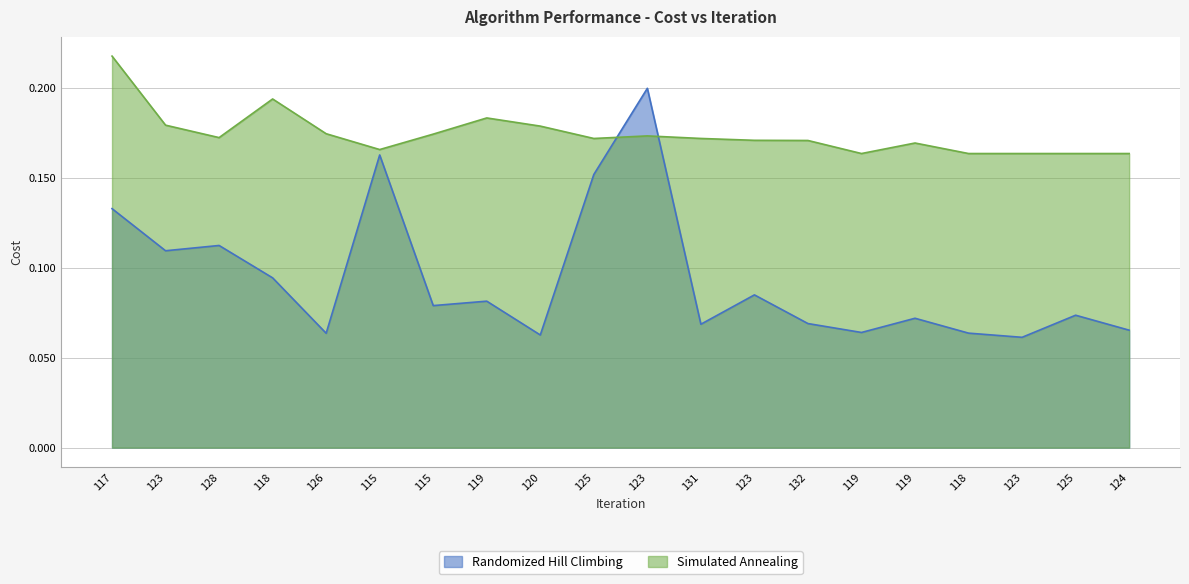

At which category does Randomized Hill Climbing reach its first local peak?

128